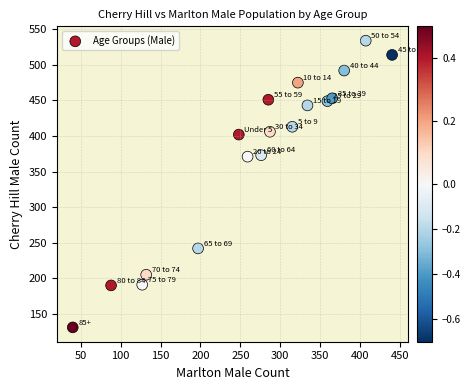

What is the range of X values (max minus min)?

400